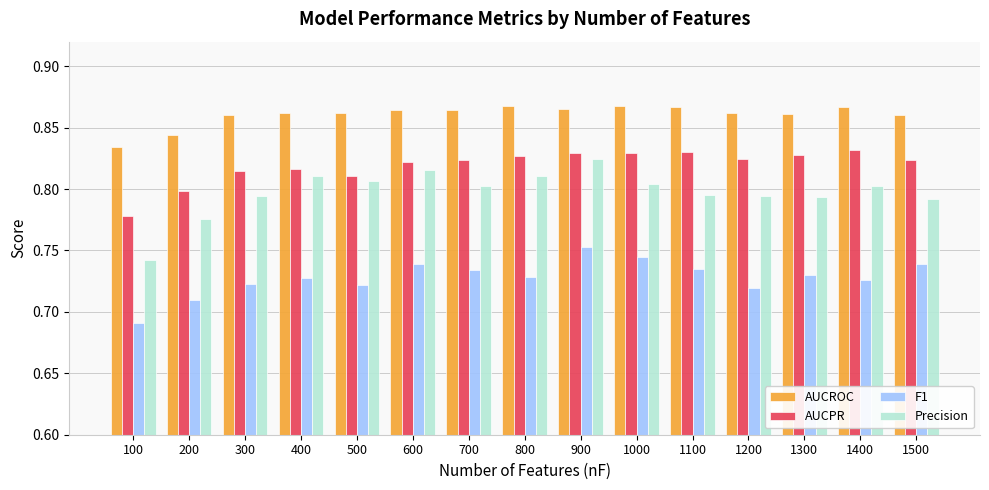

Are the bars horizontal?

No